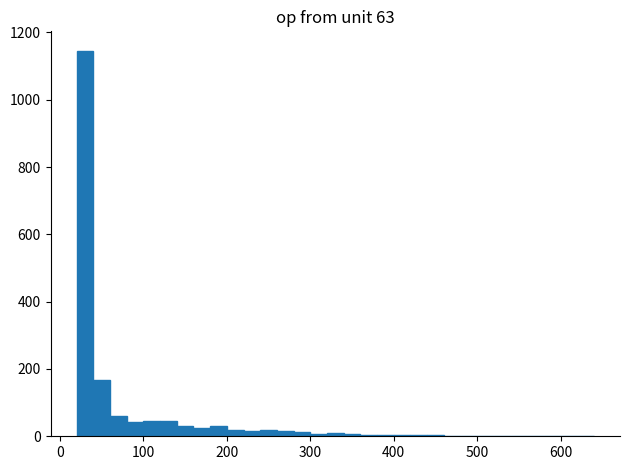

Around what value on the x-axis is the tallest bar? Give the approximate position of its centre, as read against the axis.

30